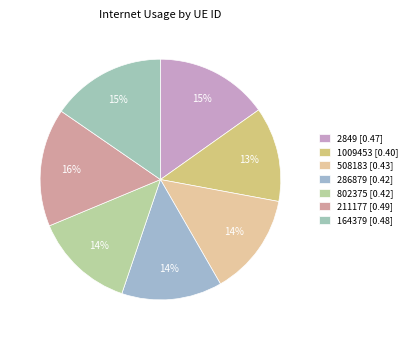

Is 164379 the majority of the pie?

No